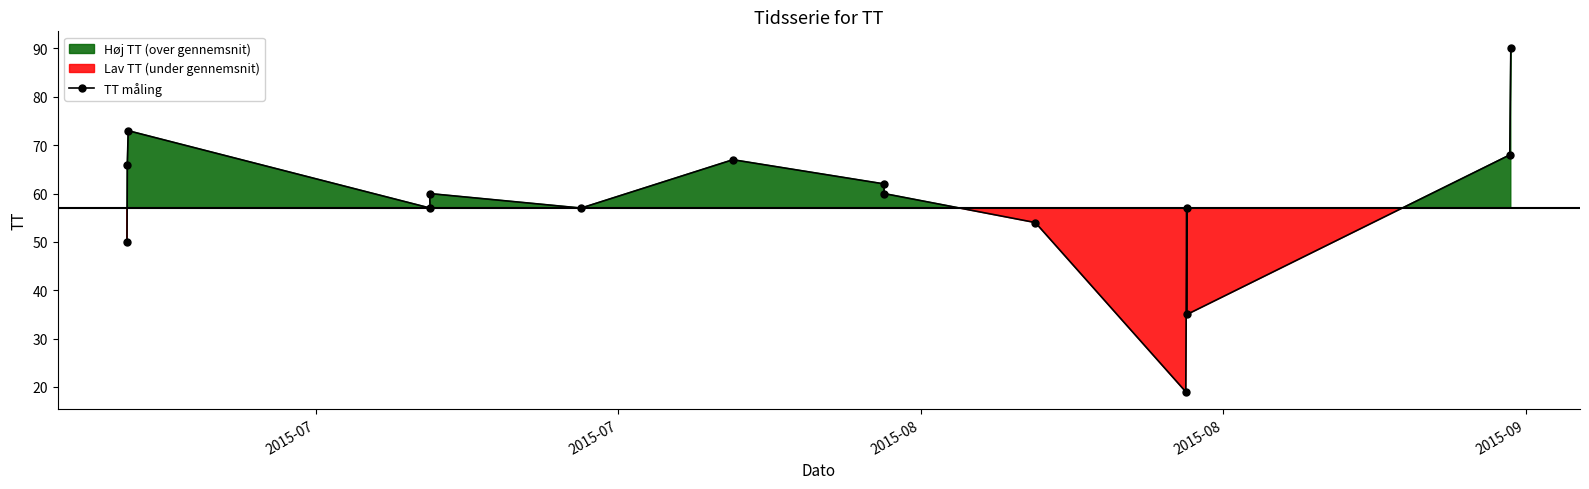

How many lines are shown in the chart?

1